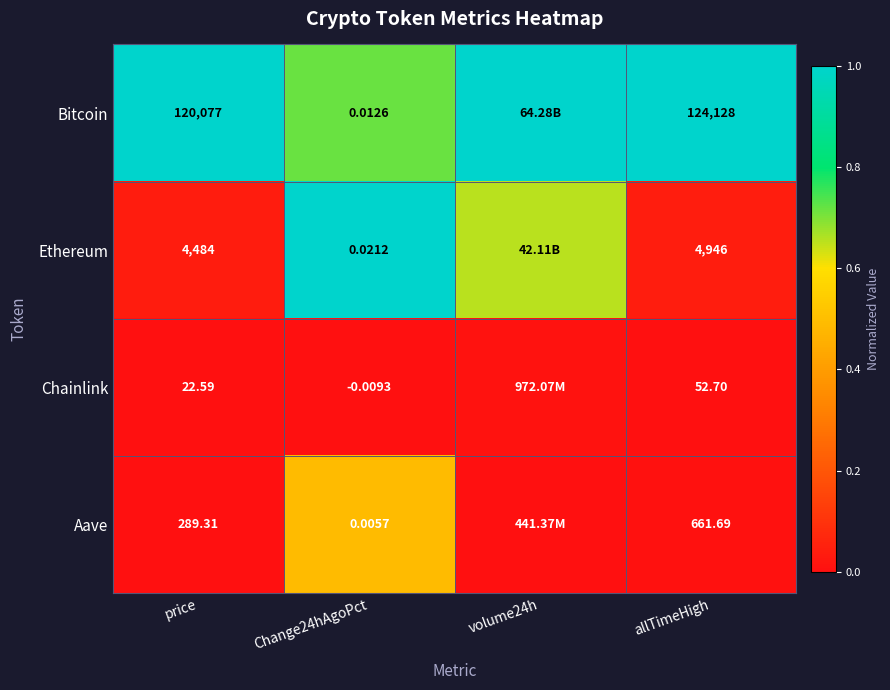

What is the total value across all series at volume24h?

1.7